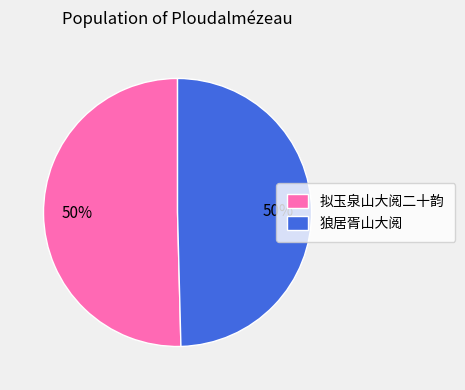

The 拟玉泉山大阅二十韵 slice represents 58% of the pie. True or false?

False